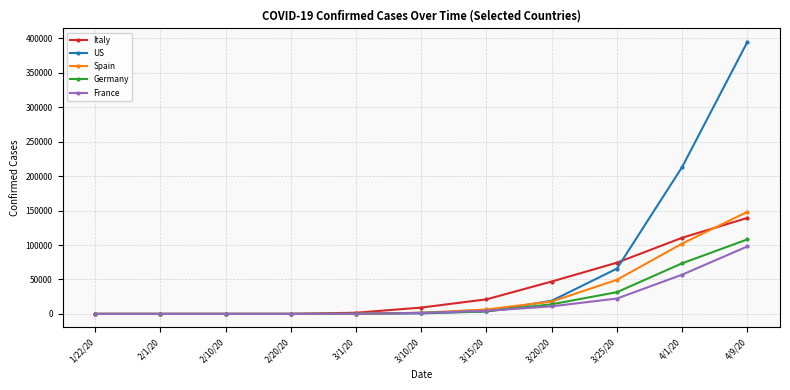

Which category has the highest value in the Spain series?

4/9/20